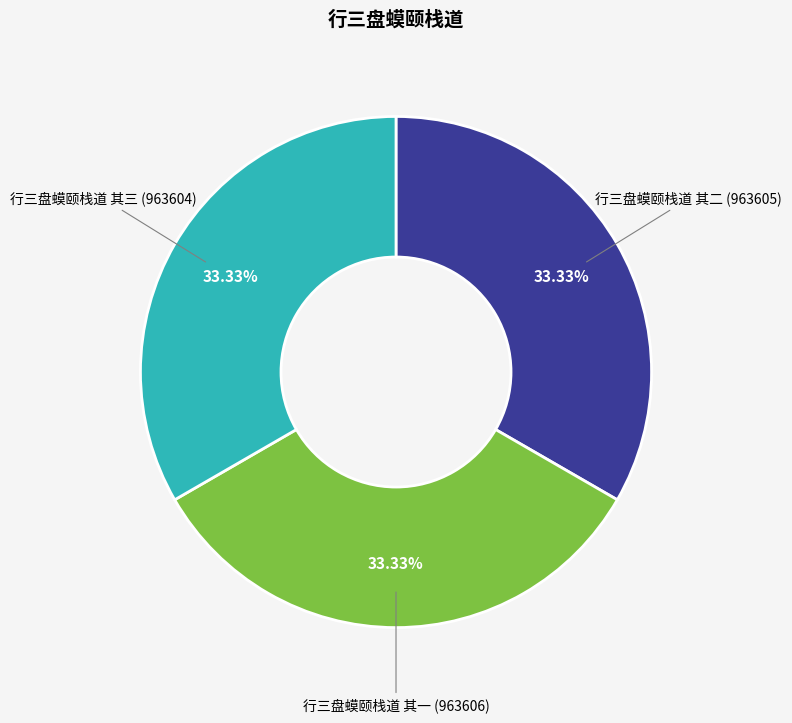

To the nearest percent, what portion does 行三盘蟆颐栈道 其一 represent?

33%